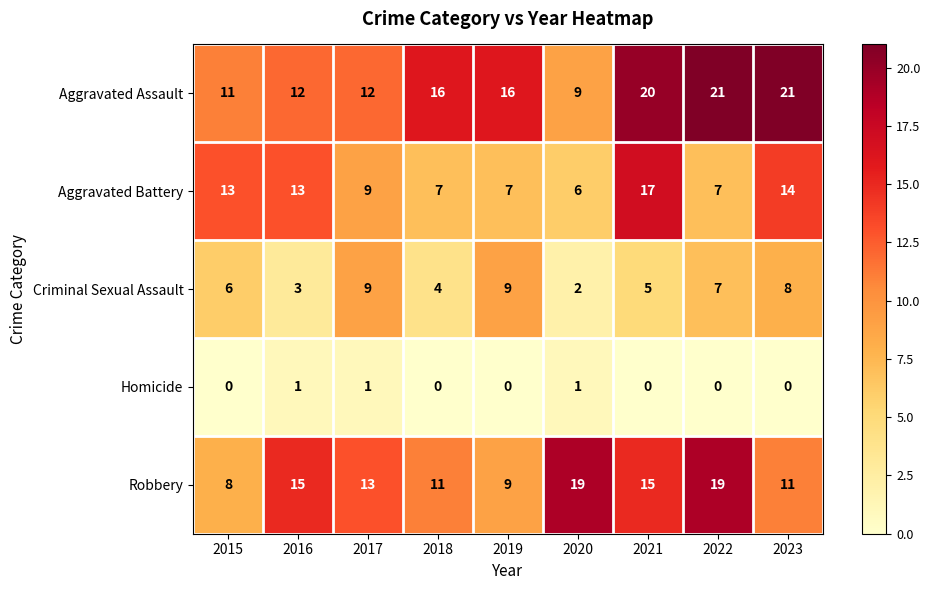

Where does the Aggravated Battery series first go above 9?

2015